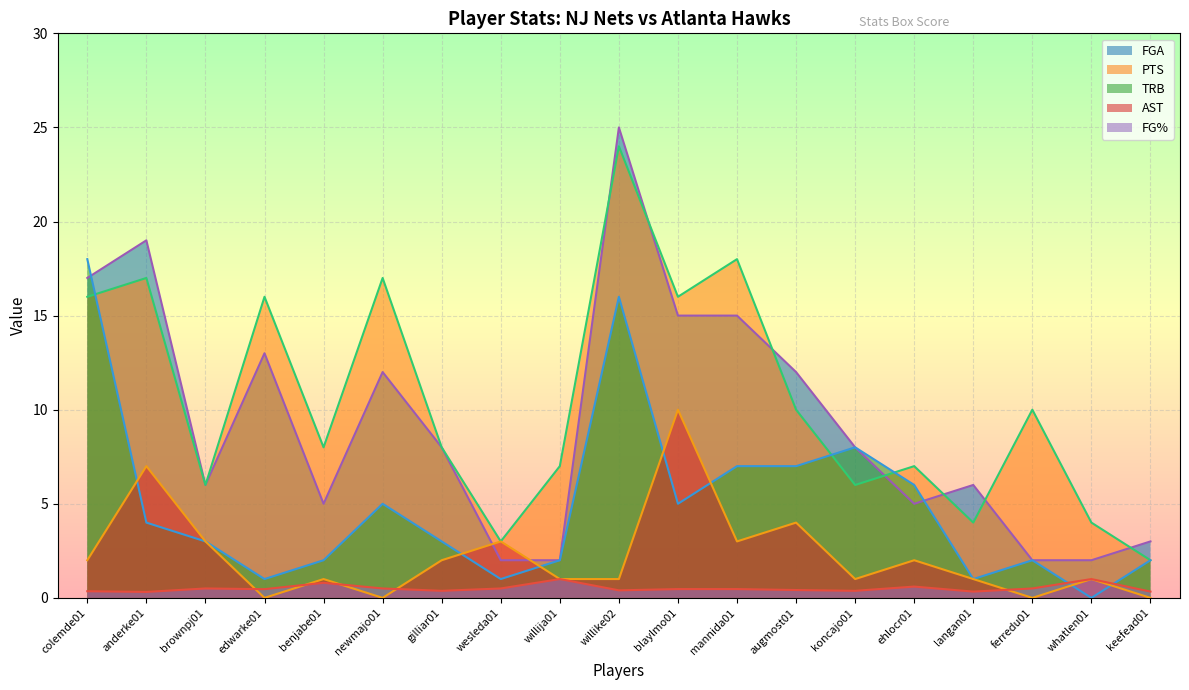

What is the difference between the TRB values at keefead01 and gilliar01?

1.0